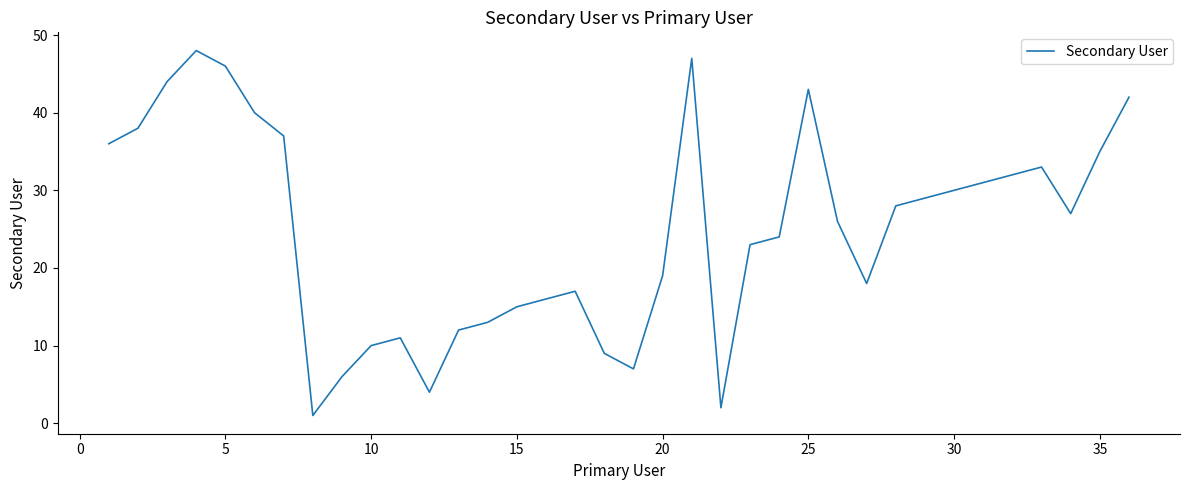

What is the maximum value shown in the chart?

48